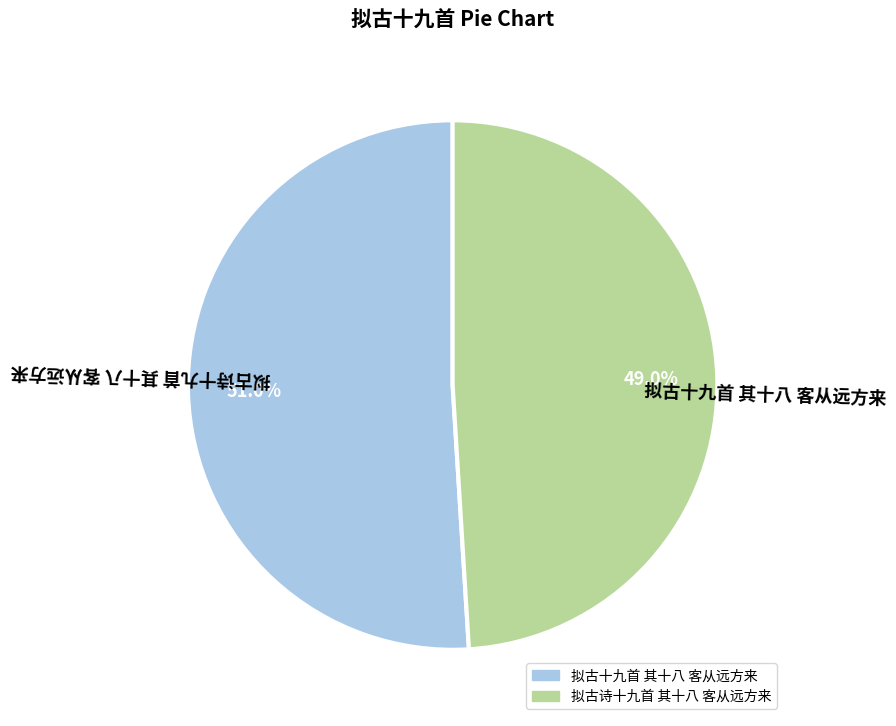

True or false: 拟古十九首 其十八 客从远方来 accounts for 45% of the total.

False